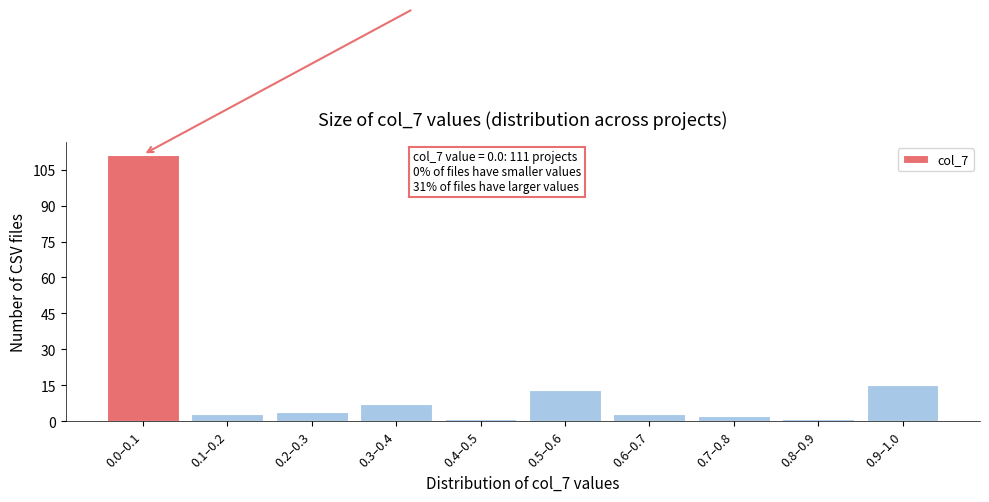

Reading left to right, list all the values displayed in this chart.

0.0–0.1=111	0.1–0.2=3	0.2–0.3=4	0.3–0.4=7	0.4–0.5=1	0.5–0.6=13	0.6–0.7=3	0.7–0.8=2	0.8–0.9=1	0.9–1.0=15